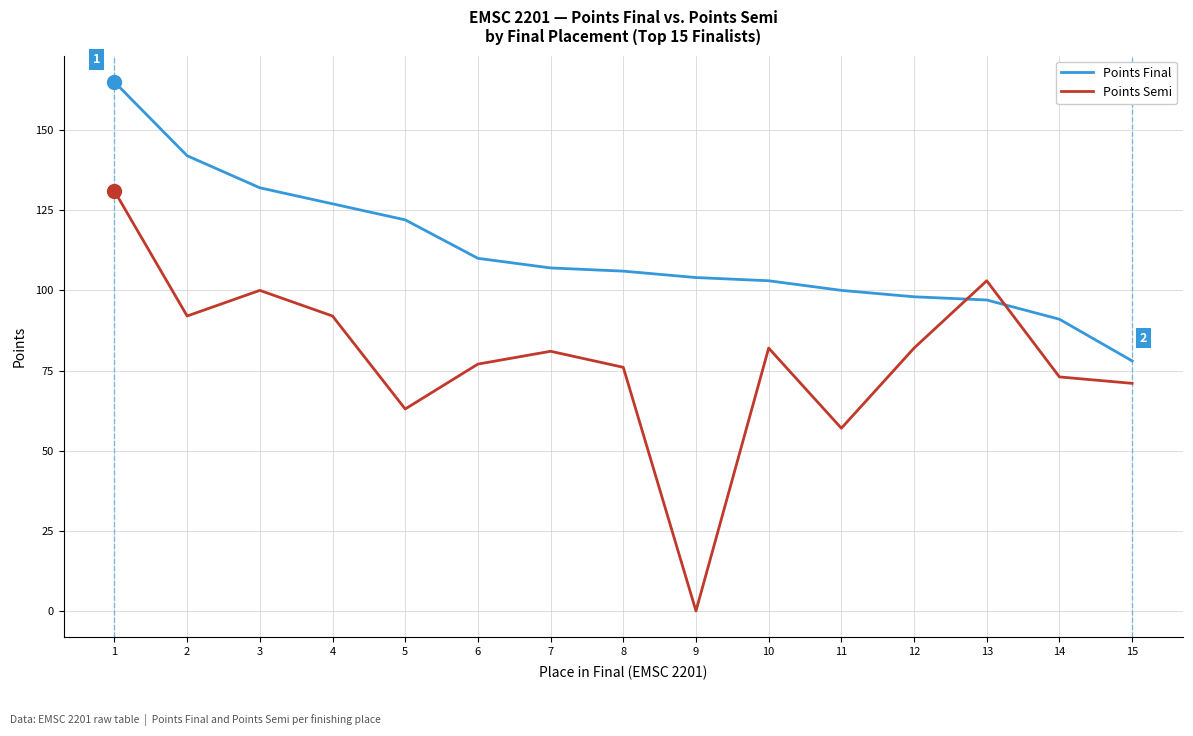

At which category is the sum across all series the highest?

1